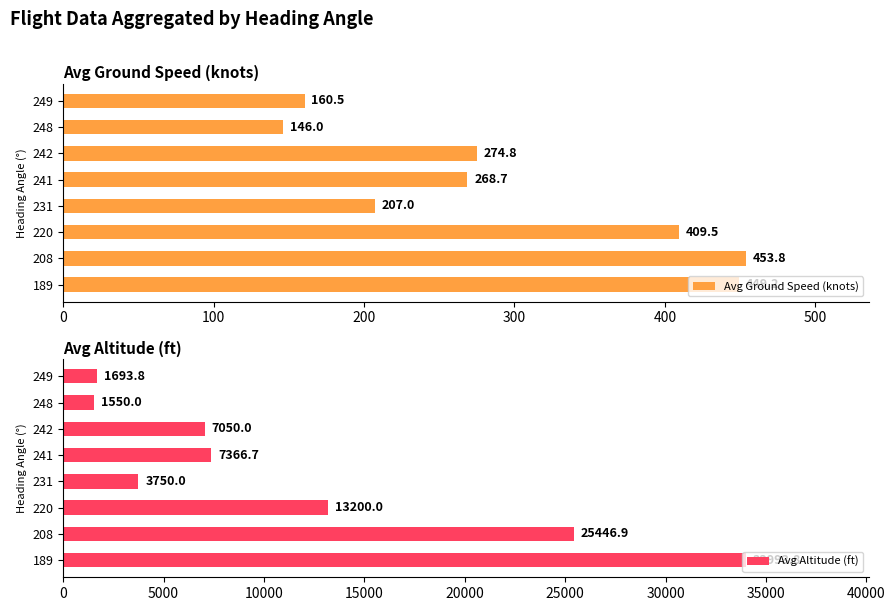

What is the approximate value of Avg Altitude (ft) at 248?

1550.0